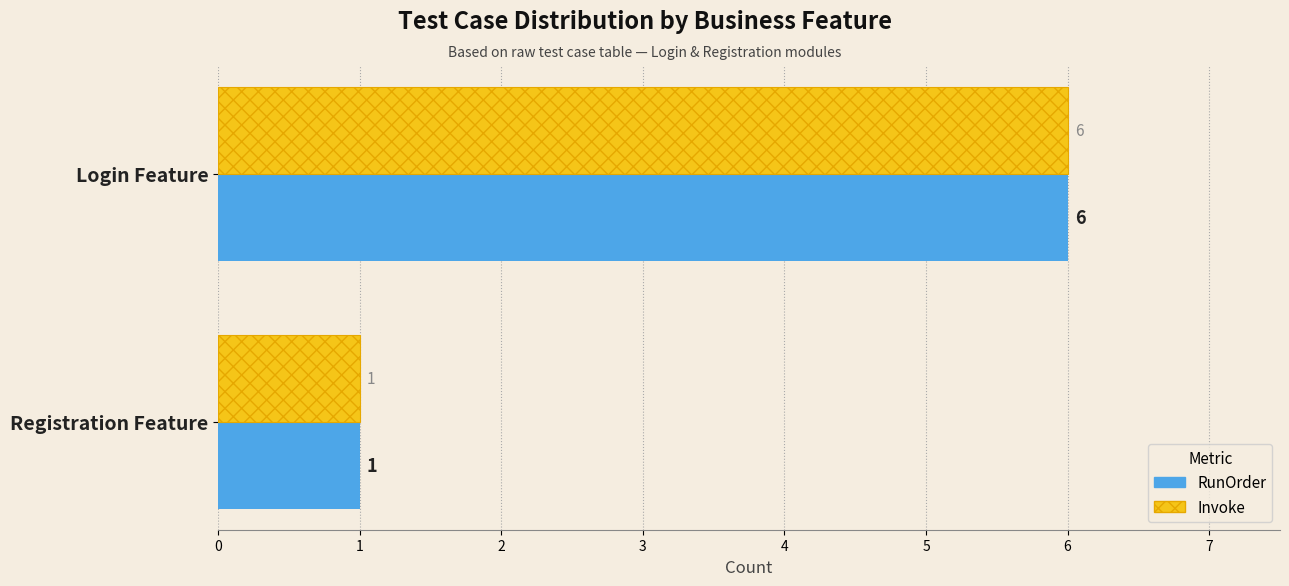

At which category does the chart reach its minimum across all series?

Registration Feature